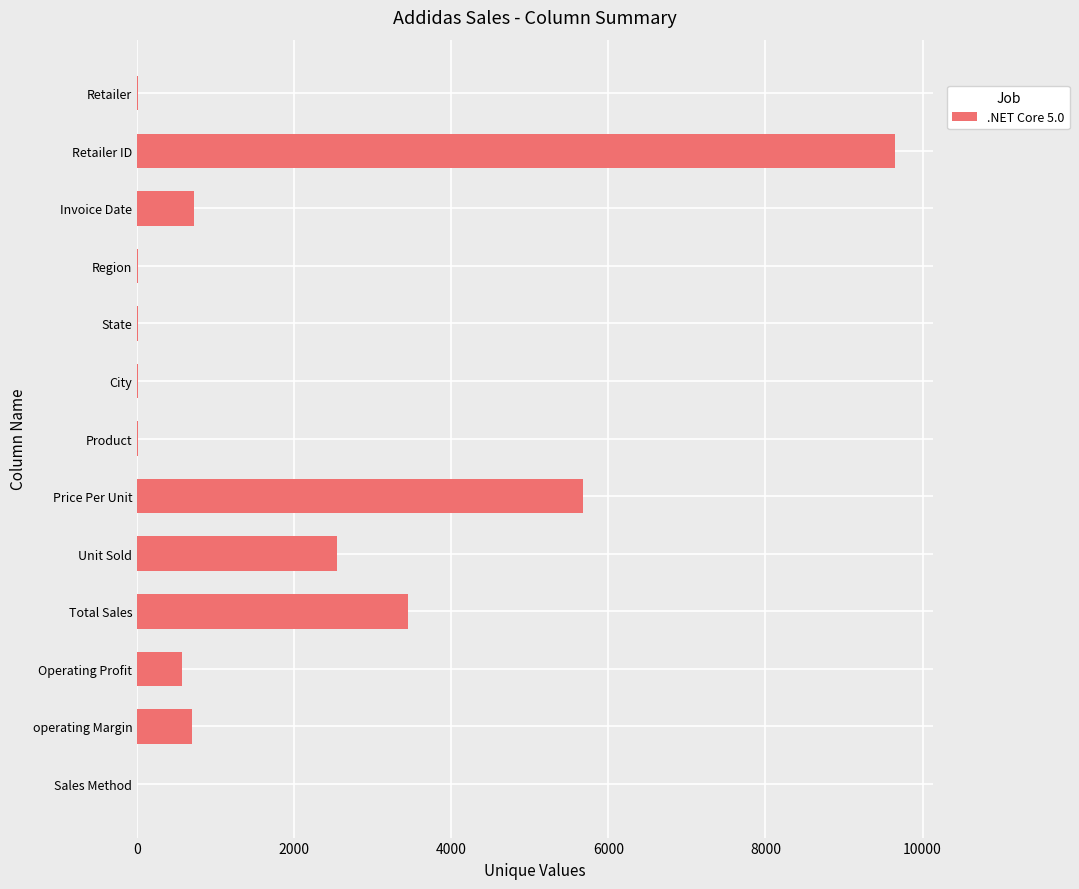

What is the greatest value displayed?

9648